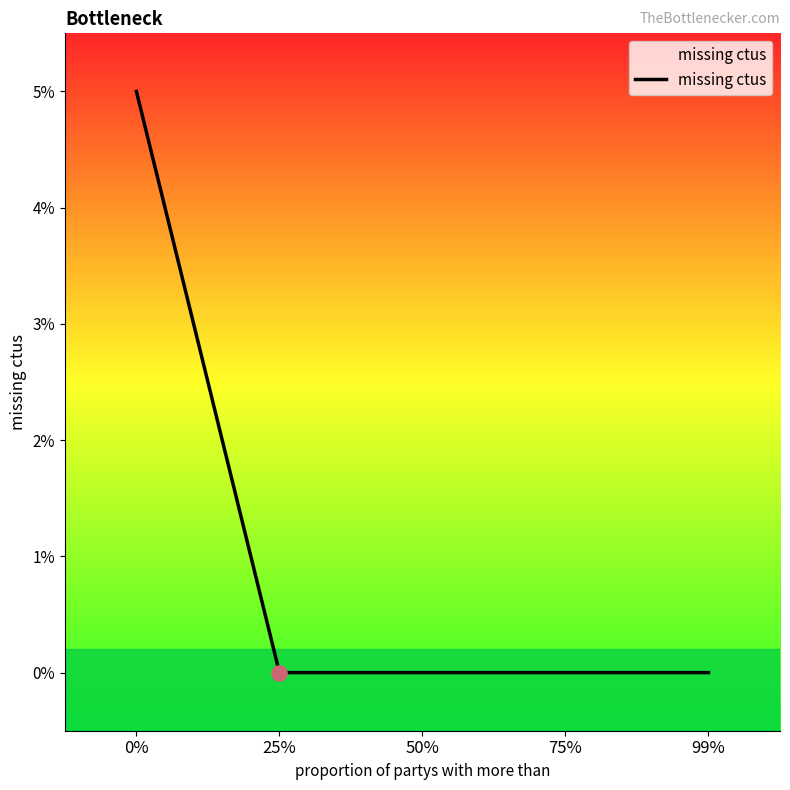

Does the chart have visible grid lines?

No